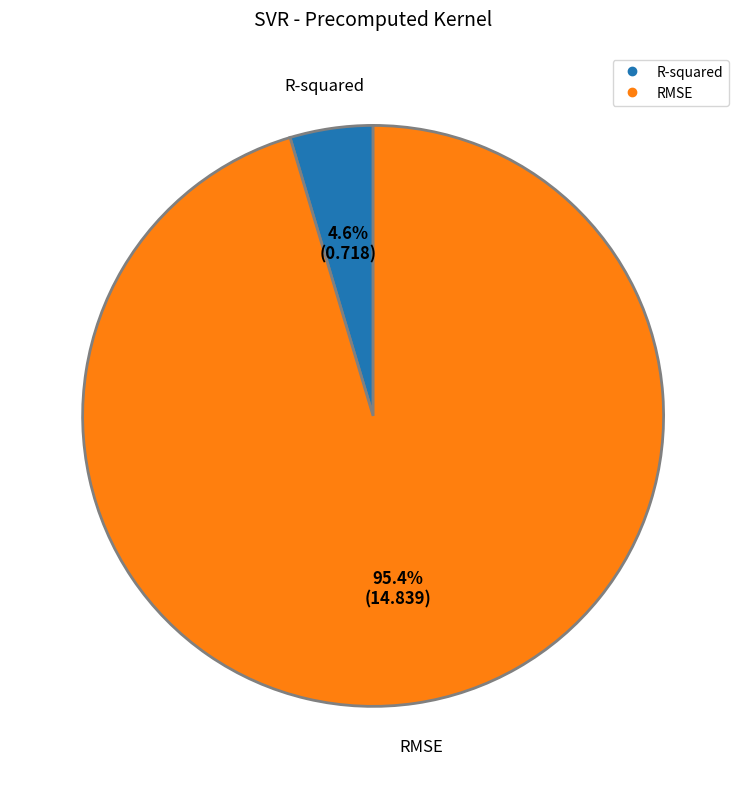

How much of the chart is everything except R-squared?

95.4%